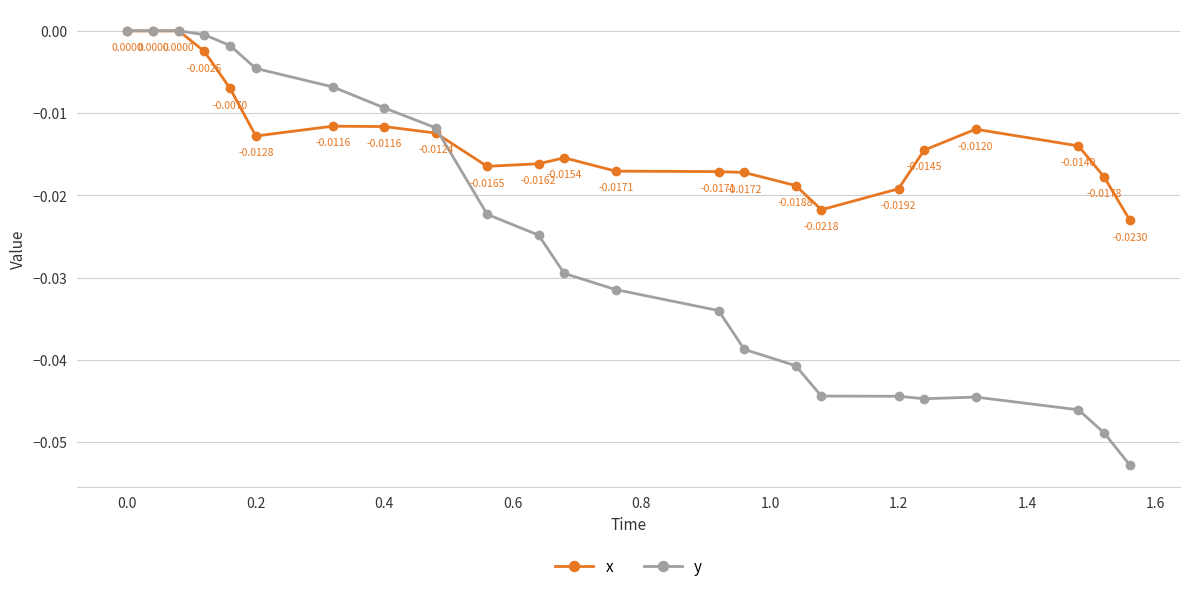

Which series has the largest total across all categories?

x